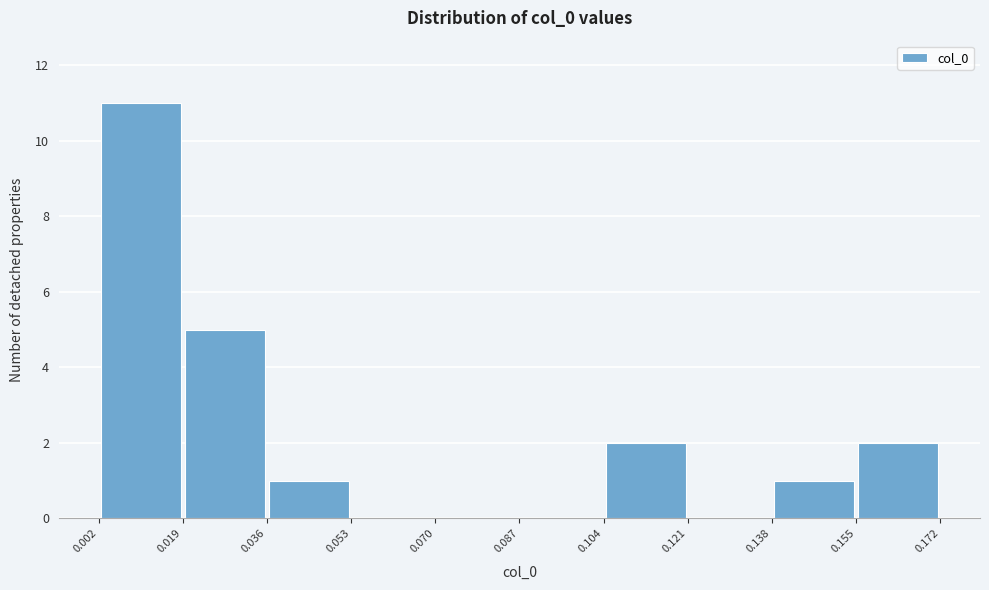

Reading left to right, list every bar in this chart as the range it spans on the x-axis followed by its height. The values are not printed on the chart, so give them approximately, as read against the axis.

0.002 to 0.019: 11
0.019 to 0.036: 5
0.036 to 0.053: 1
0.053 to 0.070: 0
0.070 to 0.087: 0
0.087 to 0.104: 0
0.104 to 0.121: 2
0.121 to 0.138: 0
0.138 to 0.155: 1
0.155 to 0.172: 2